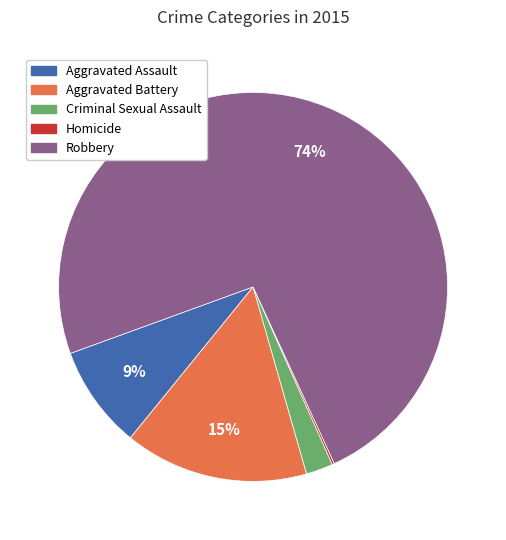

Combined, do Criminal Sexual Assault and Robbery account for over 50%?

Yes